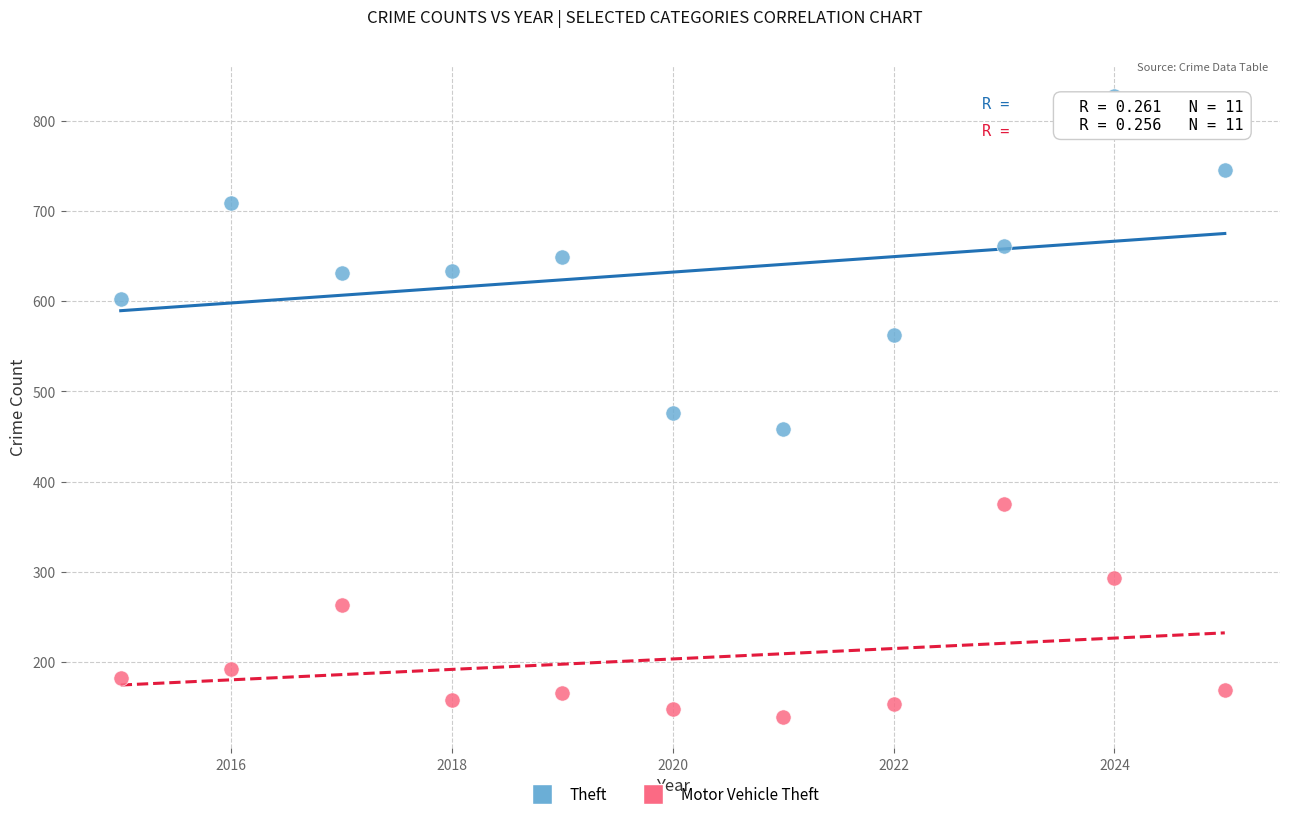

Across all data points, what is the range of Y values (max minus min)?

688